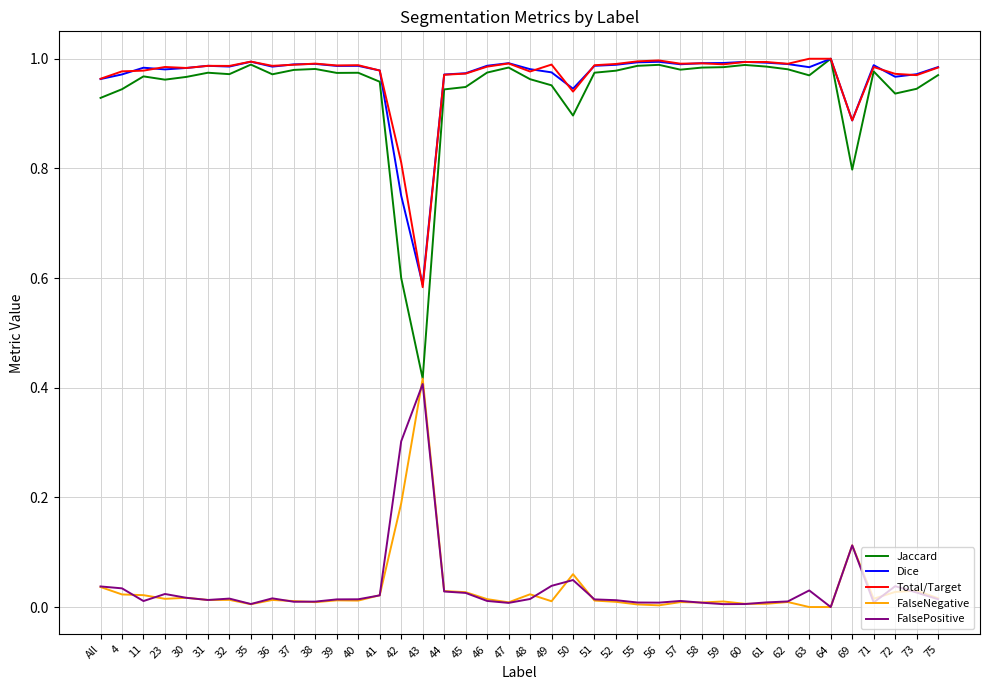

How many lines are shown in the chart?

5